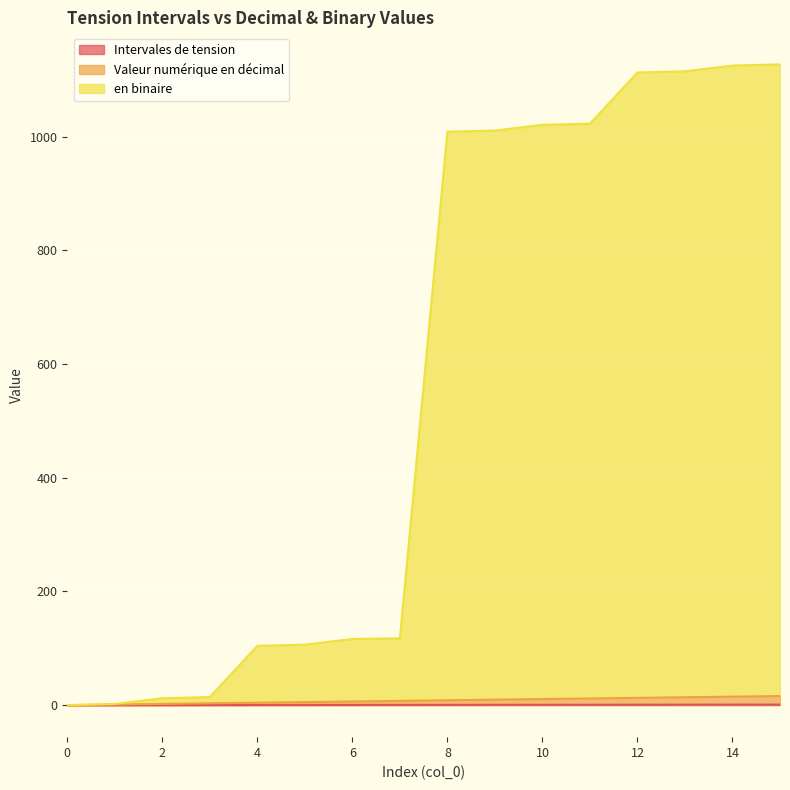

Is the value of Valeur numérique en décimal at 11.0 greater than the value of en binaire at 1.0?

Yes